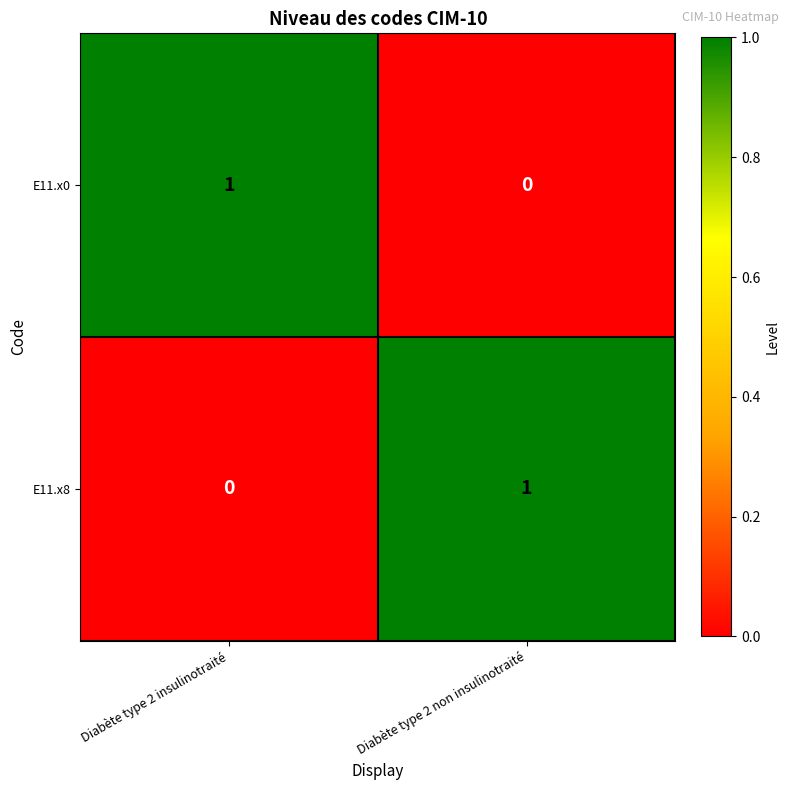

At which label does E11.x0 reach its peak?

Diabète type 2 insulinotraité